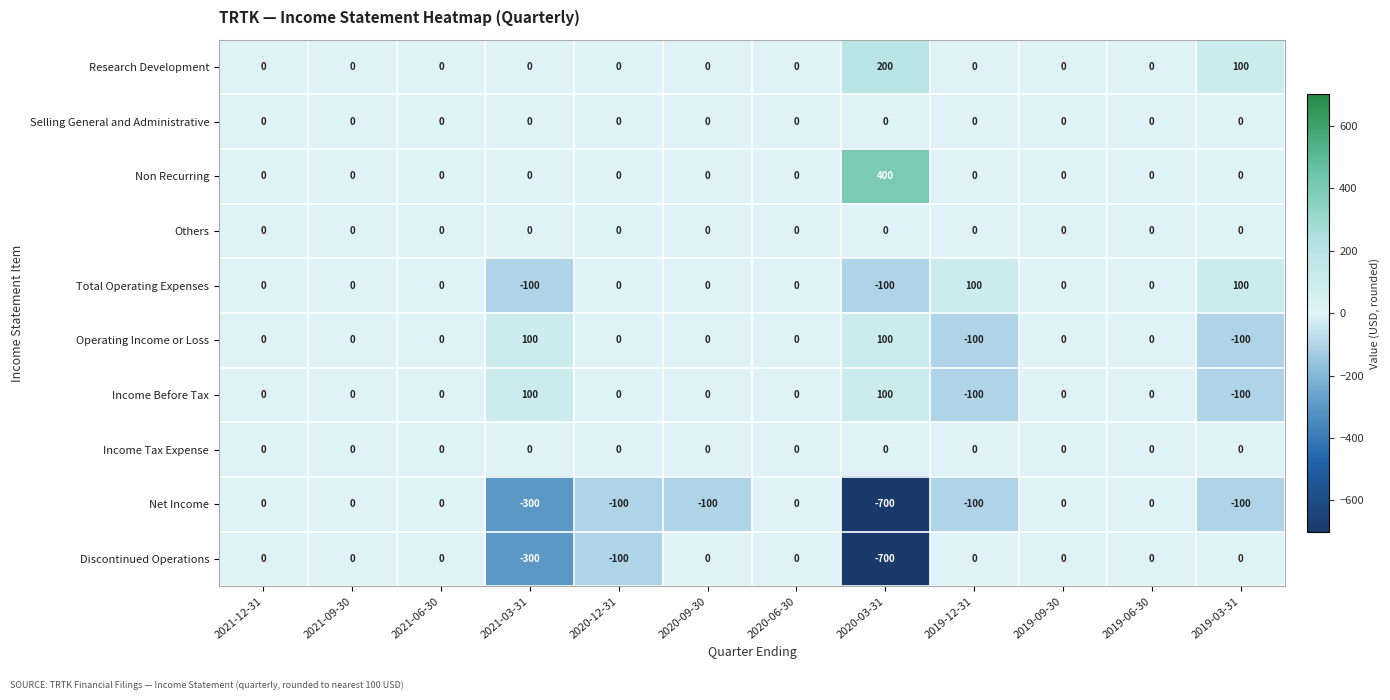

Between 2021-03-31 and 2020-09-30, which series saw the biggest shift?

Discontinued Operations